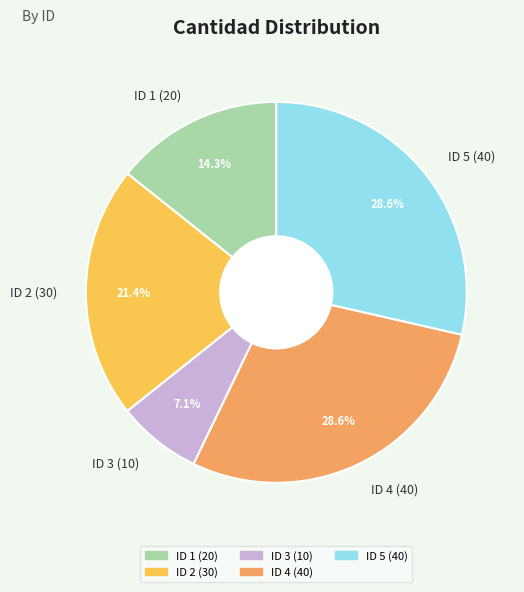

How many slices are in this pie chart?

5